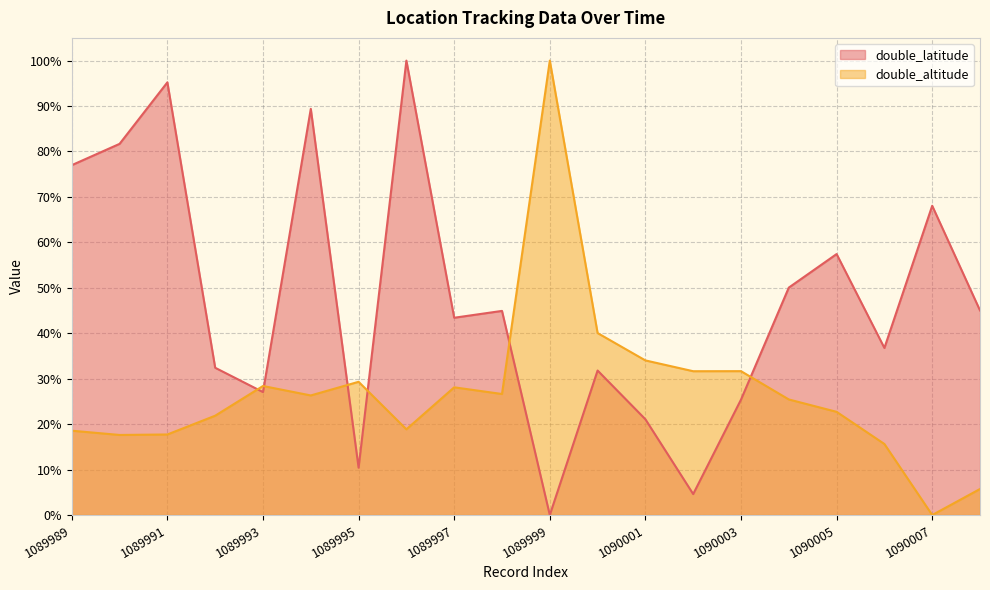

Rank the series by their maximum value, from highest to lowest.

double_altitude, double_latitude